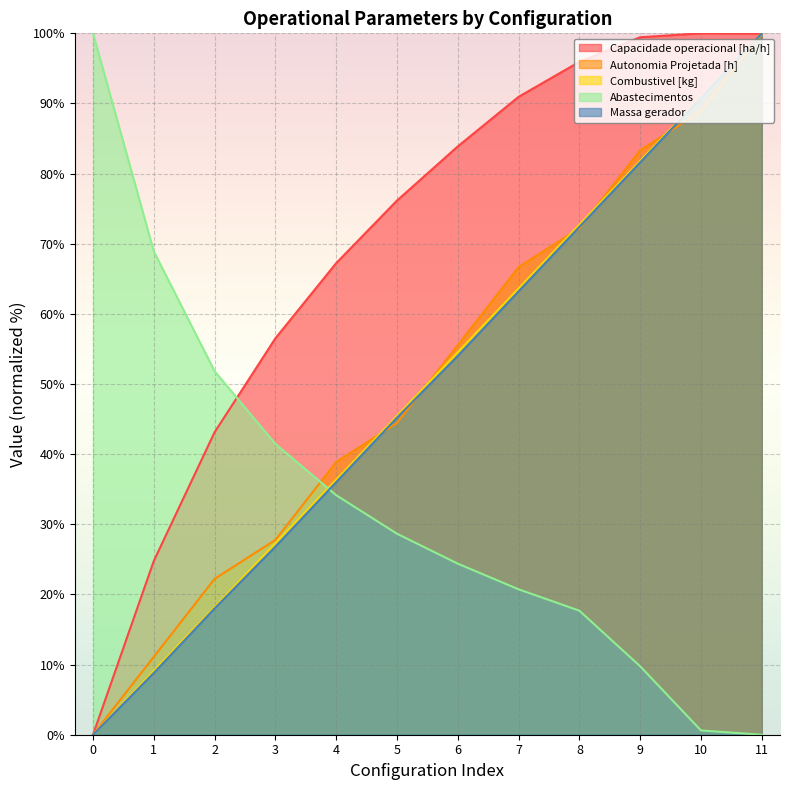

What is the value of the Capacidade operacional [ha/h] point at the 6th from the left?

76.2